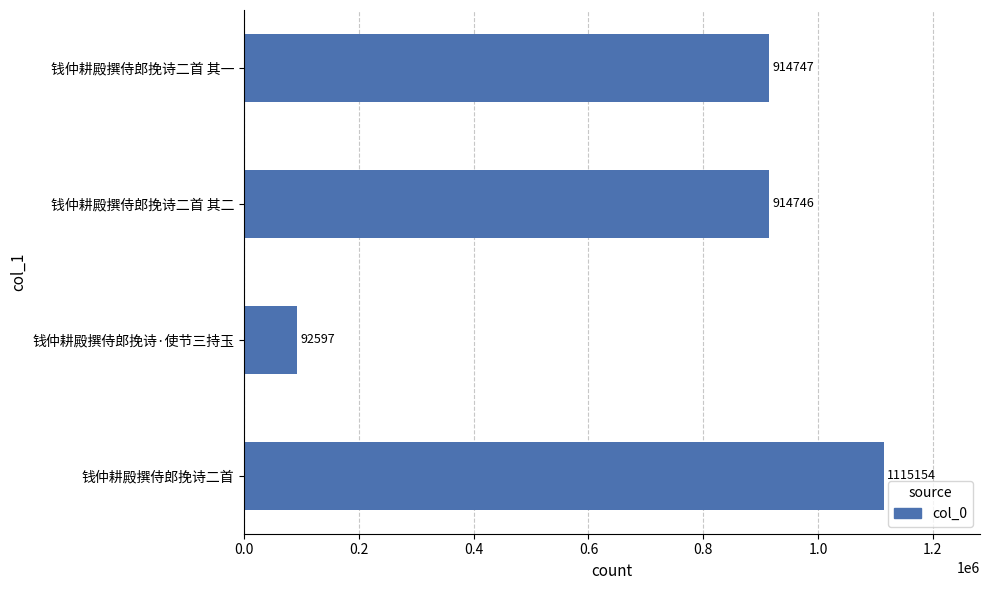

Where is the data nearest to the value 603875?

钱仲耕殿撰侍郎挽诗二首 其二